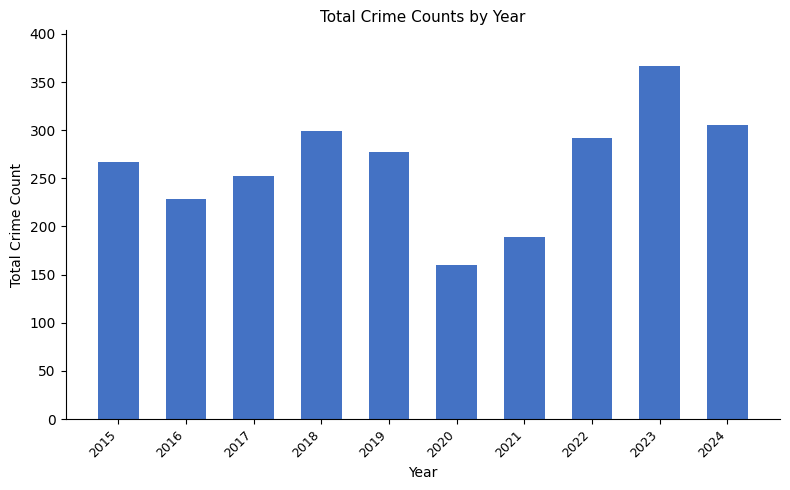

Between 2016 and 2023, which is larger?

2023